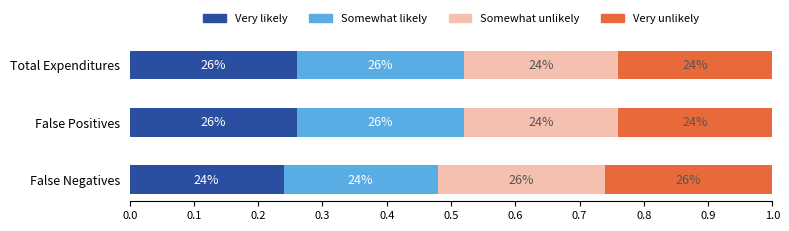

What are all the series names shown in the legend?

Very likely, Somewhat likely, Somewhat unlikely, Very unlikely